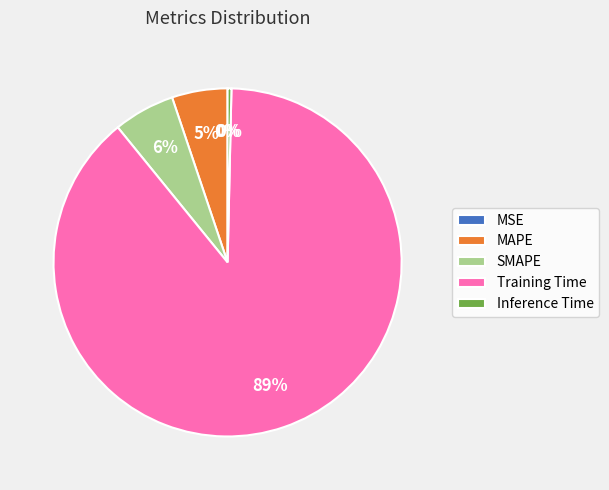

To the nearest percent, what percentage of the pie is Training Time?

89%